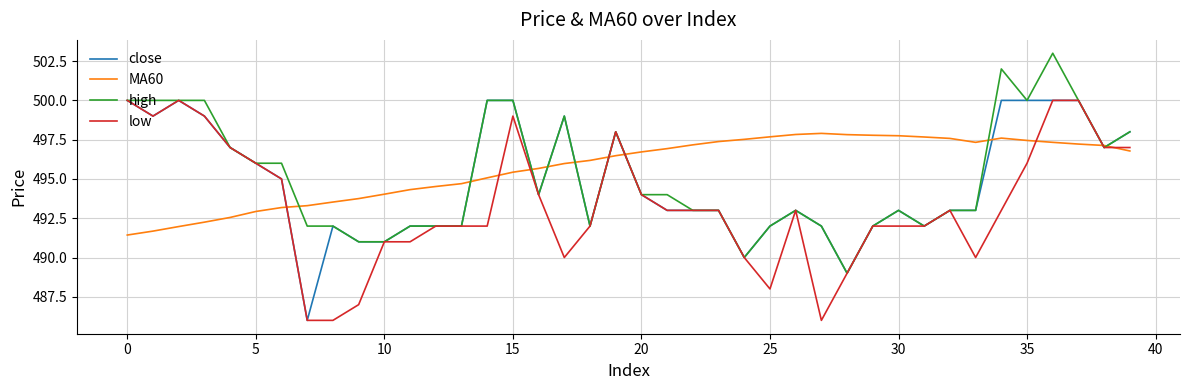

What is the smallest value displayed?

486.0